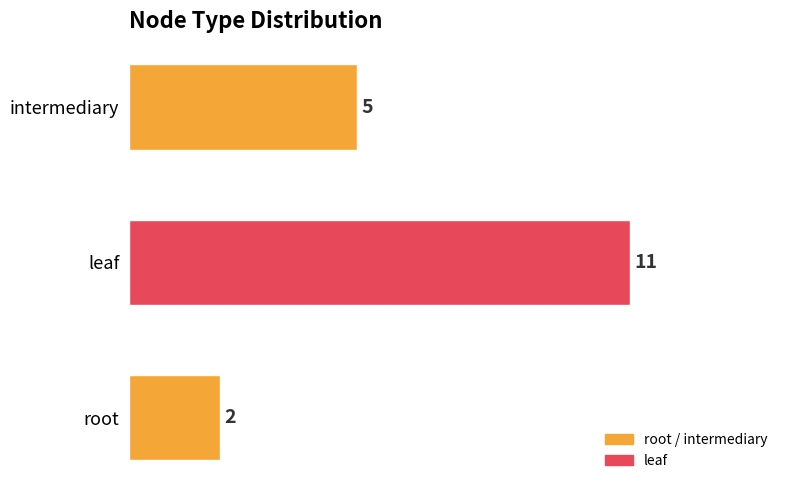

Is it true that the value at root is 2?

True